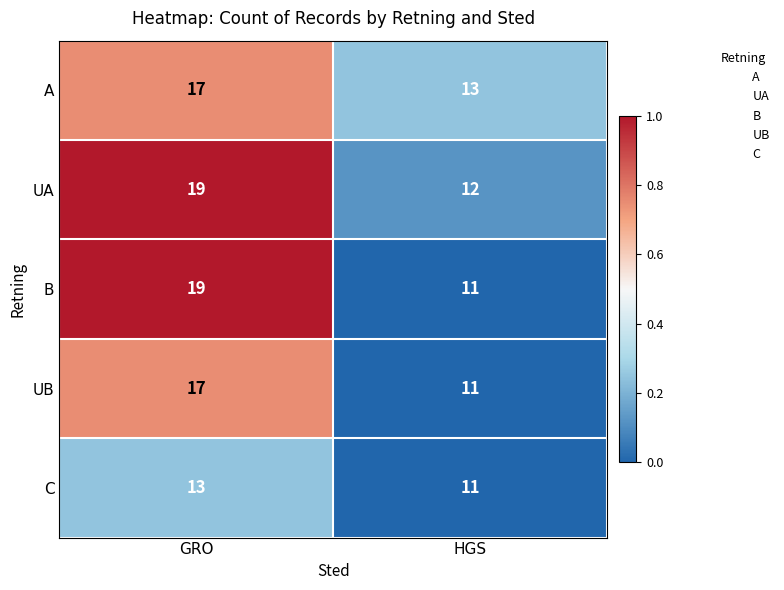

Which series has the largest total across all categories?

UA